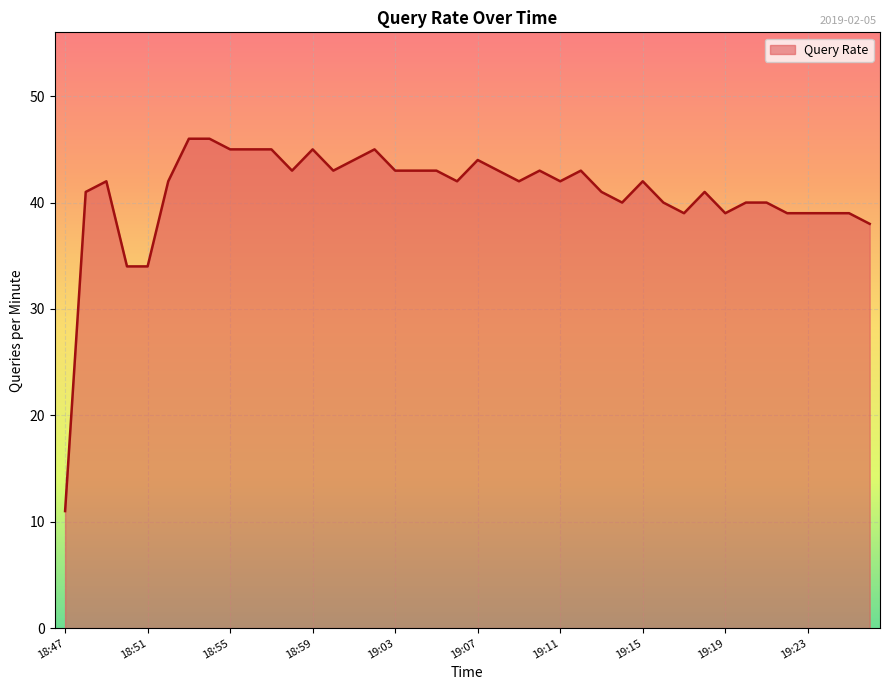

What is the difference between the maximum and minimum values?

35